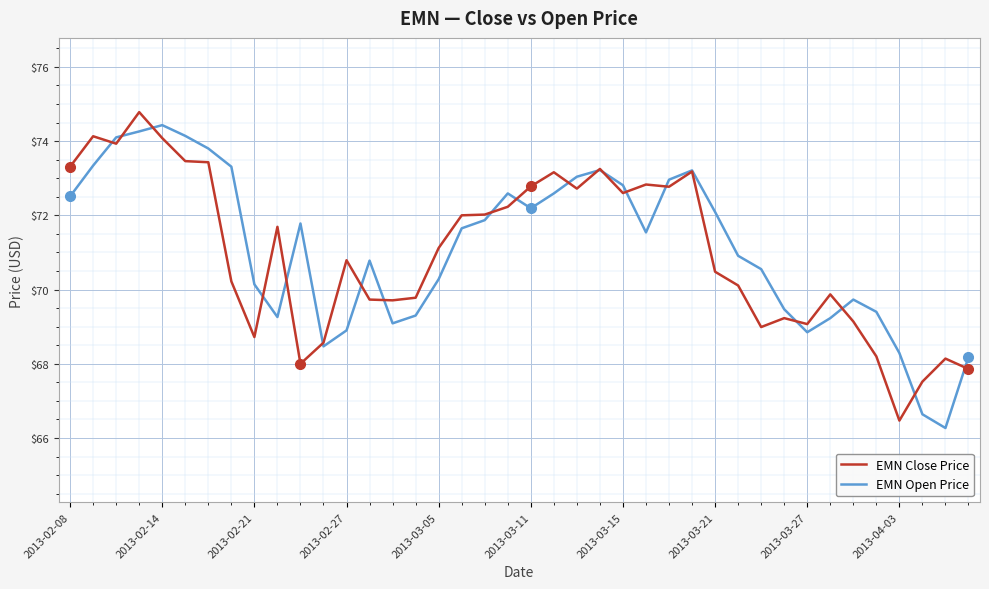

What is the maximum value for EMN Close Price?

74.8